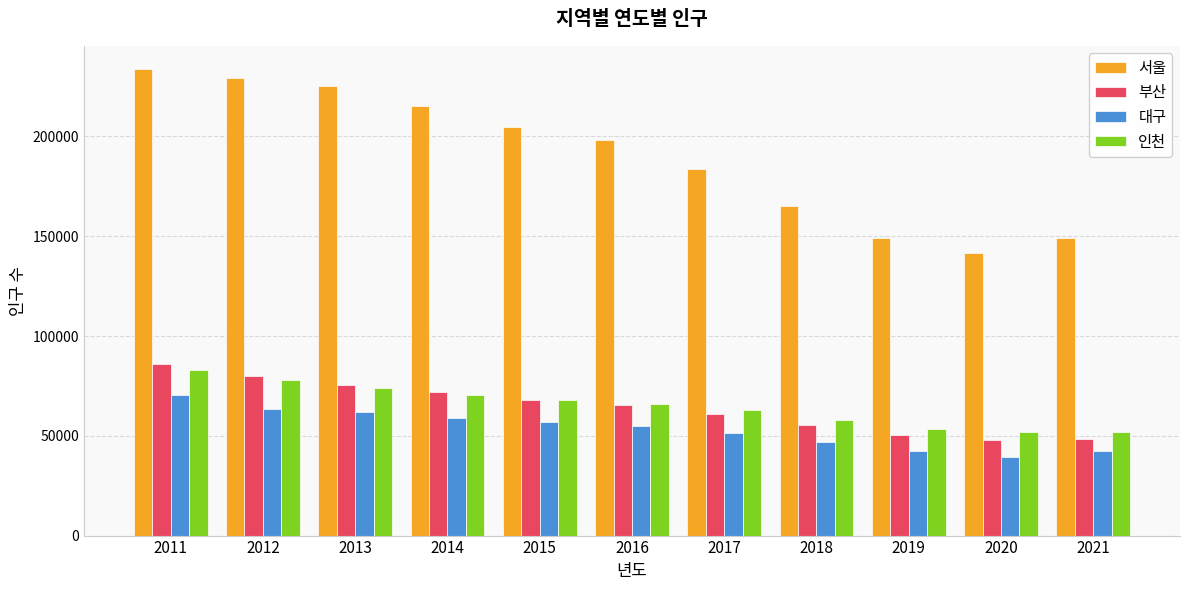

The 인천 series shows 67867 at 2015. True or false?

True